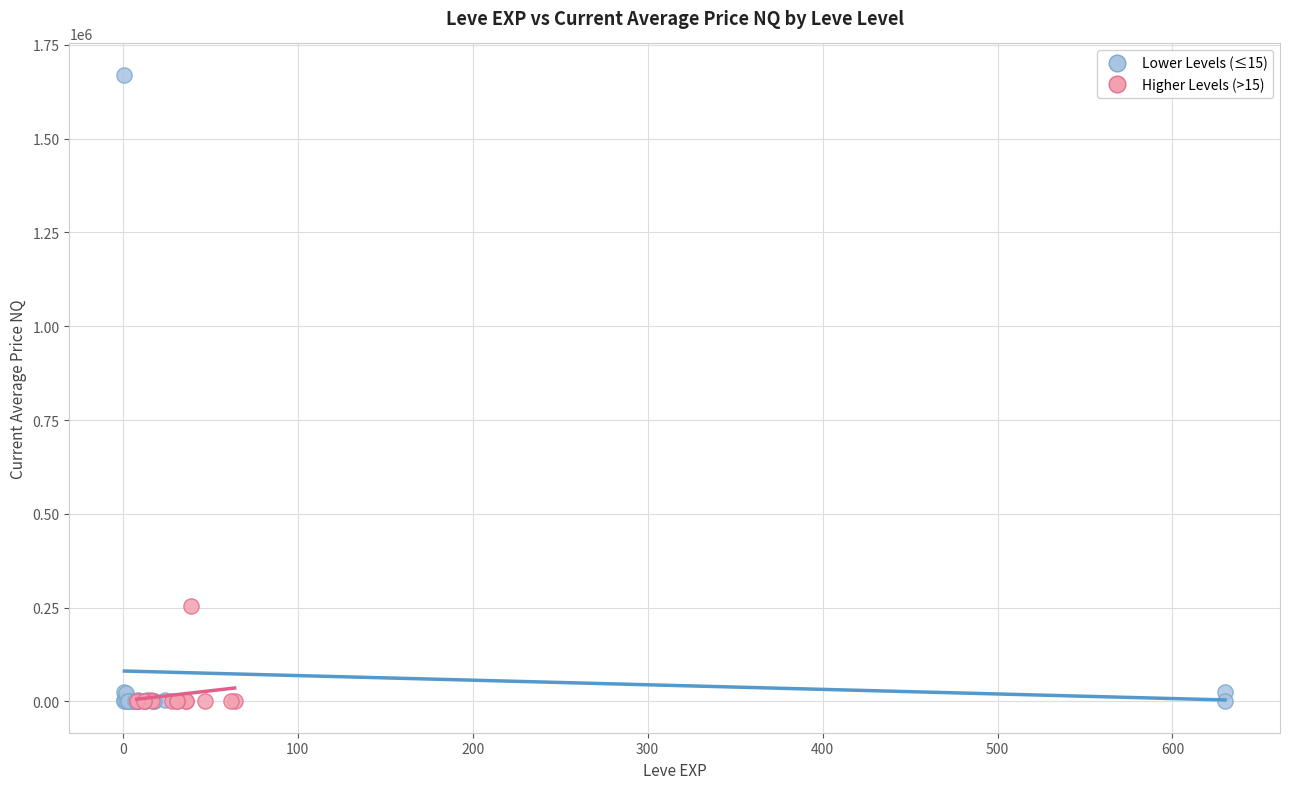

Which series contains the highest Y value?

Lower Levels (≤15)